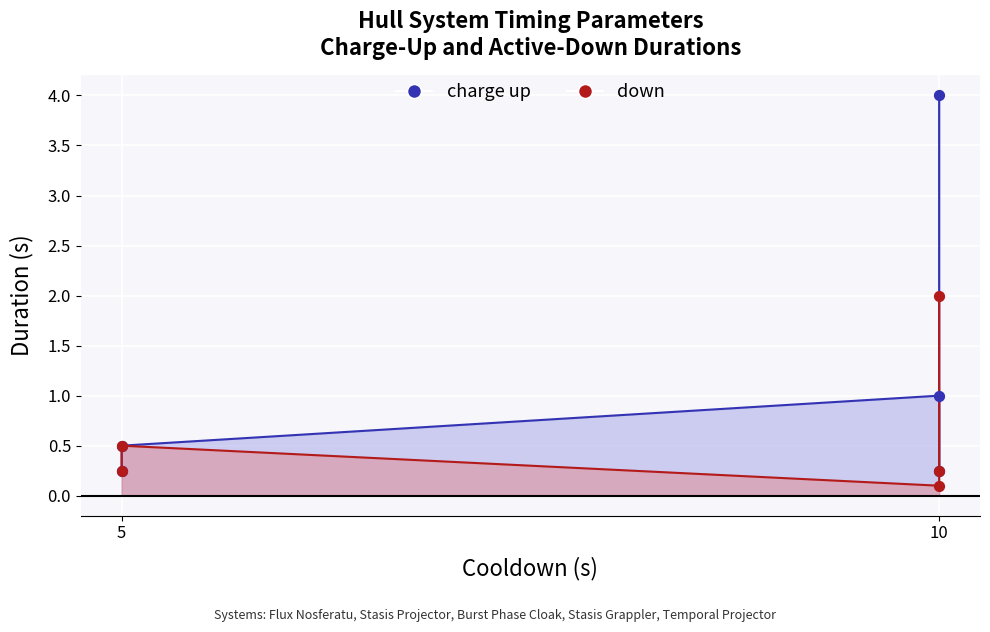

Between 5 and 10, which is larger?

5